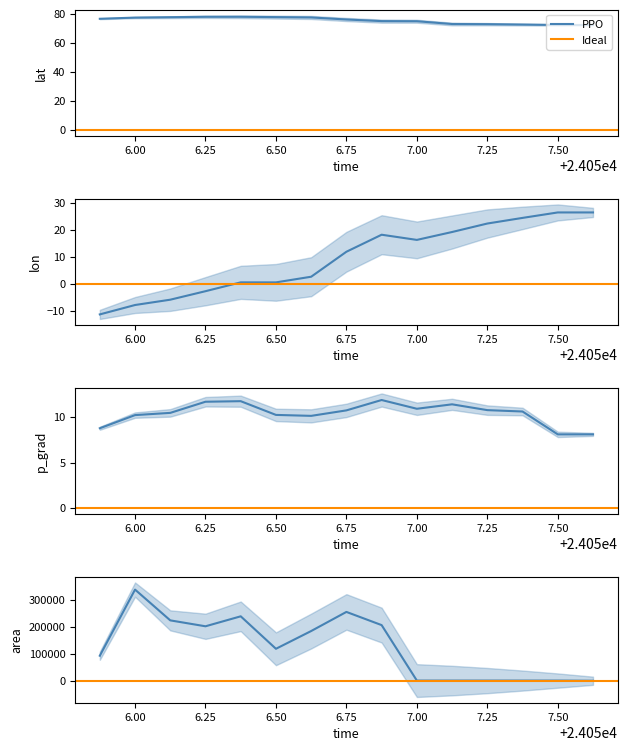

True or false: p_grad has more than 2 interior local peaks.

True